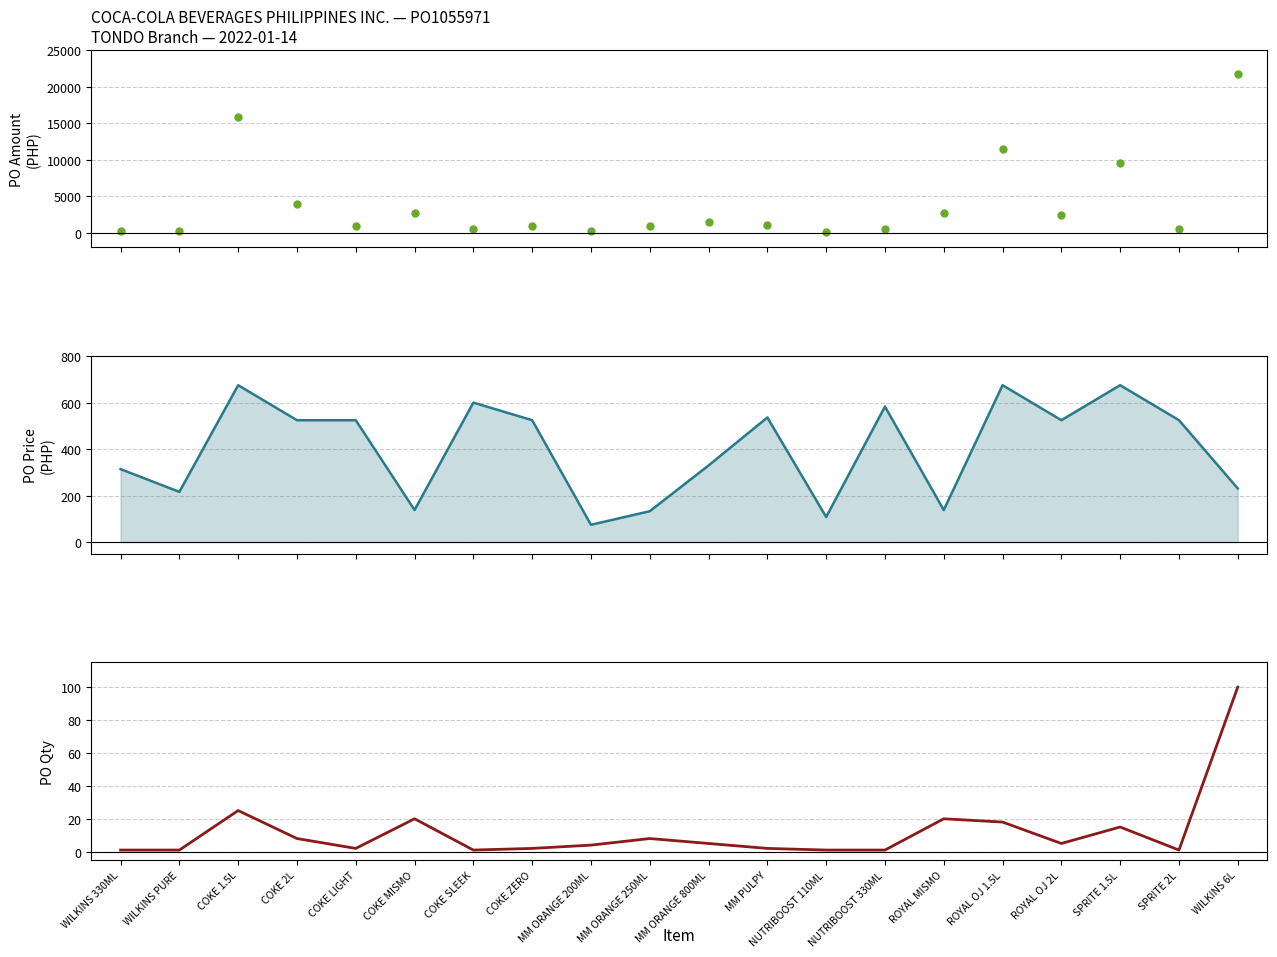

True or false: PO Amount and PO Qty cross at least once.

False